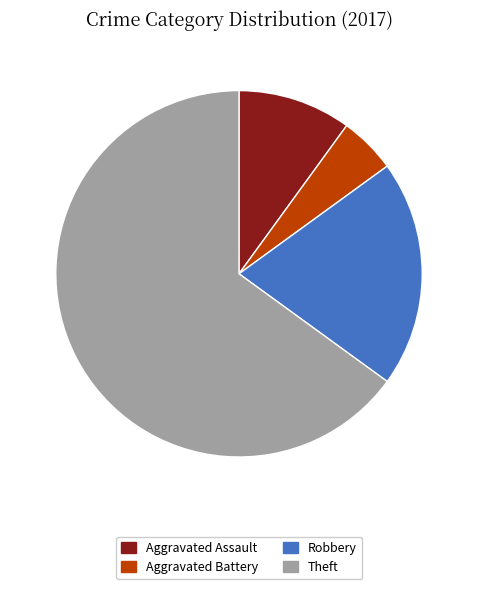

Is it true that Theft is 60% of the pie?

False